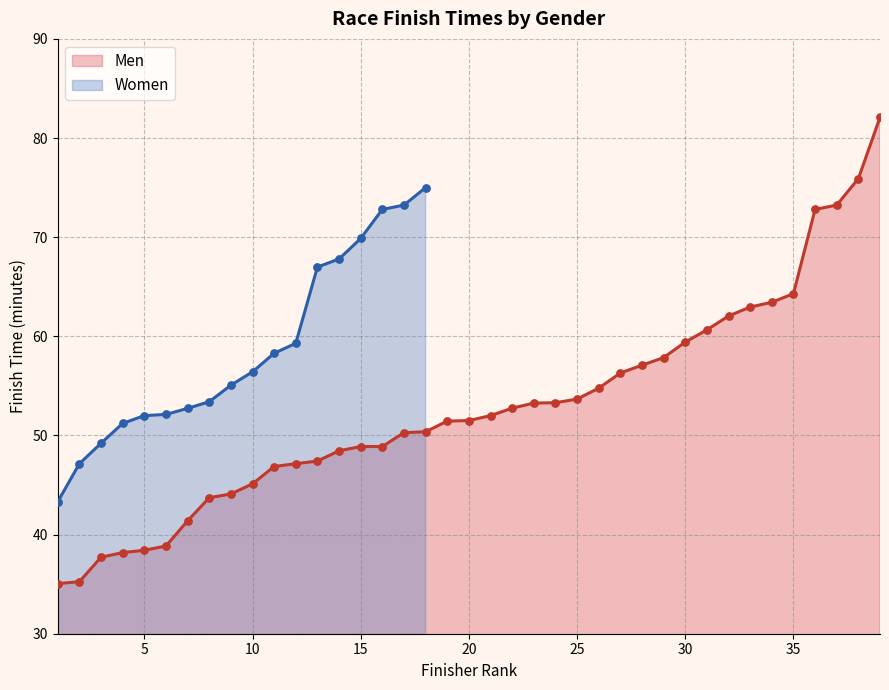

What is the highest value of the Men series?

82.1